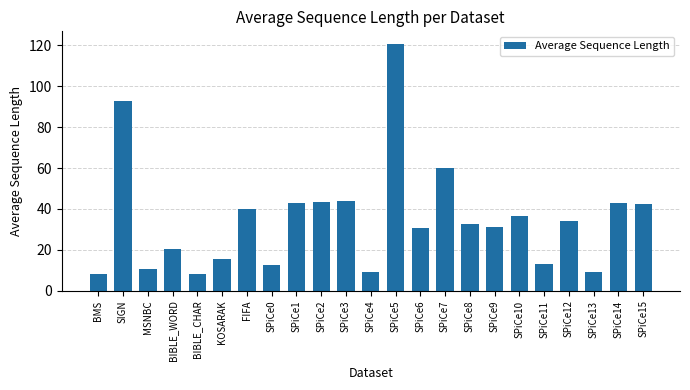

Are the bars grouped side by side (vs. stacked)?

No